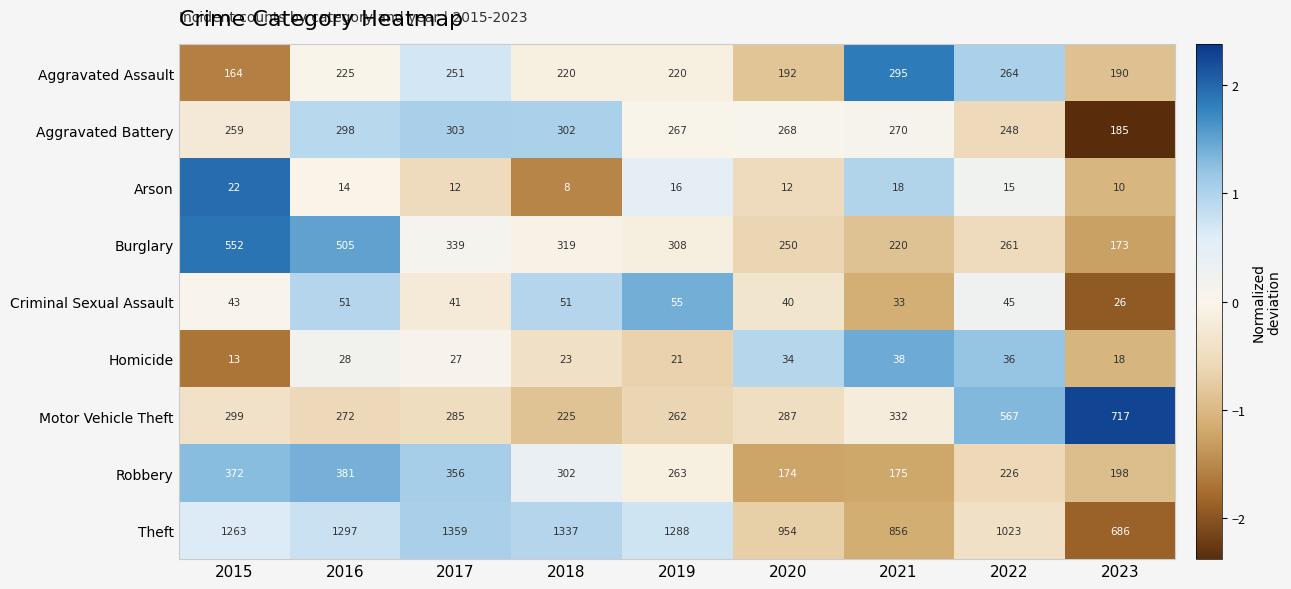

Rank the series at 2019 from lowest to highest value.

Arson, Homicide, Criminal Sexual Assault, Aggravated Assault, Motor Vehicle Theft, Robbery, Aggravated Battery, Burglary, Theft